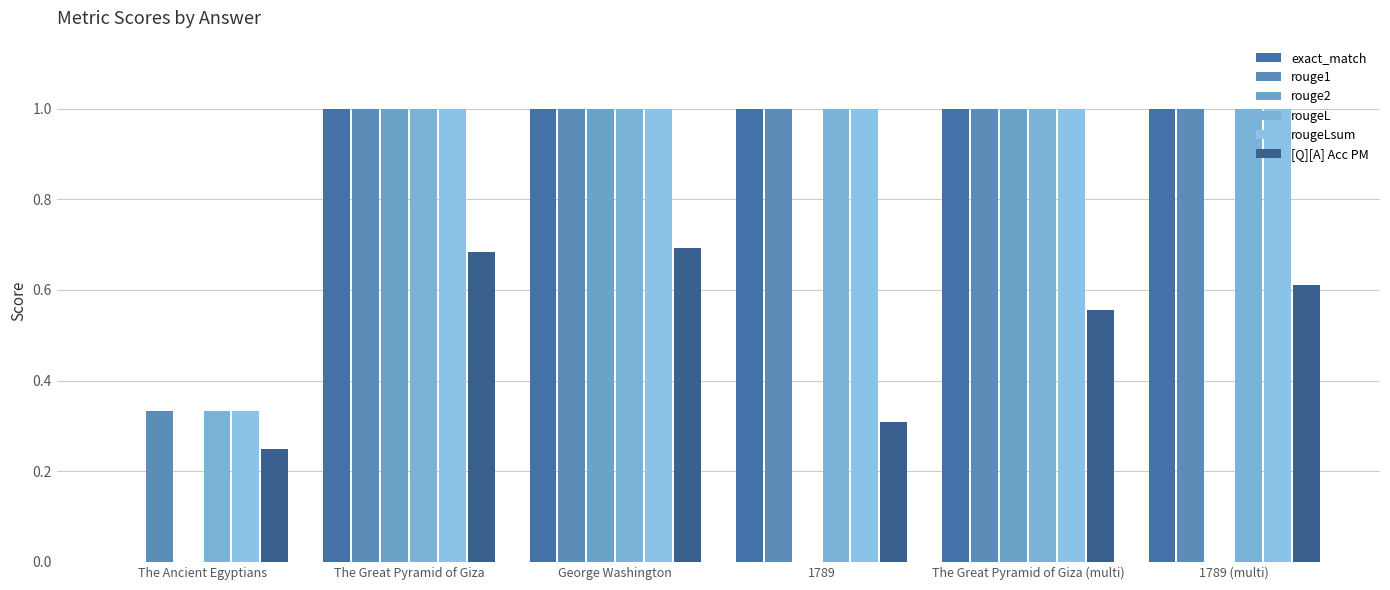

How many data points does each series have?

6